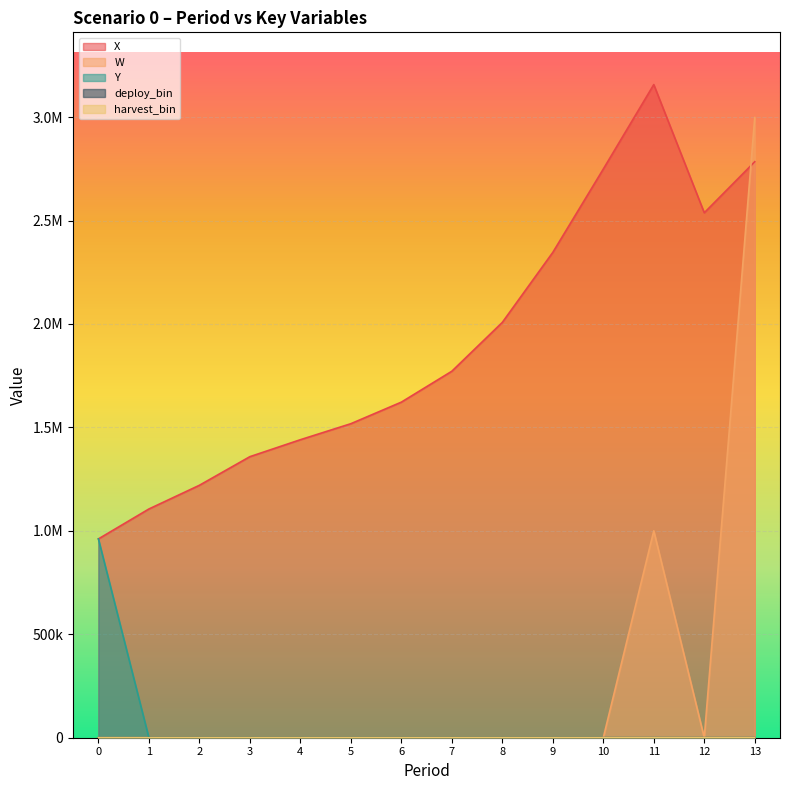

What is the difference between the maximum and minimum values in the deploy_bin series?

1.0